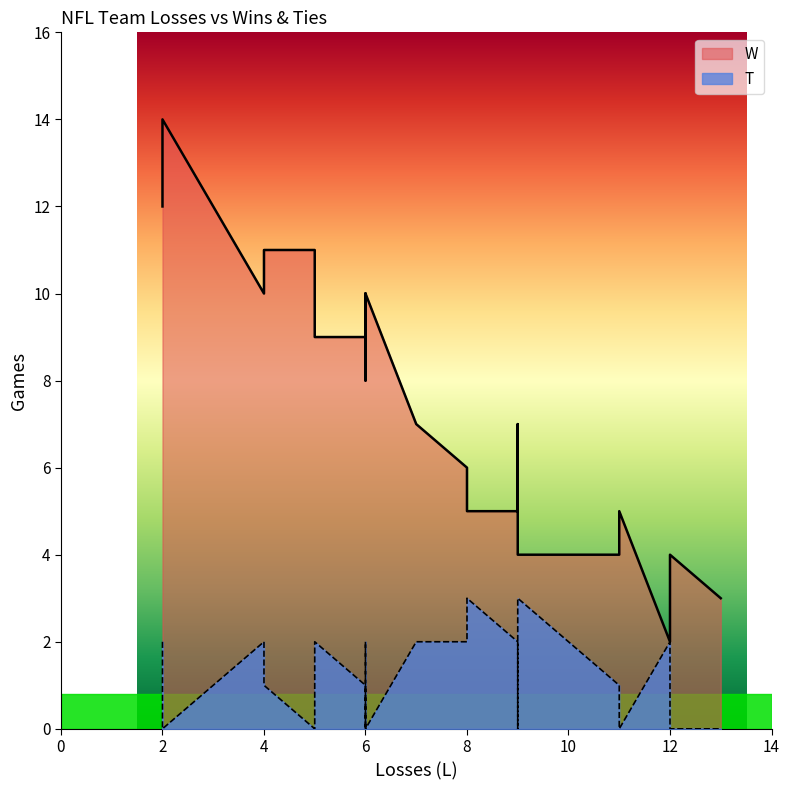

Does the chart have visible grid lines?

No